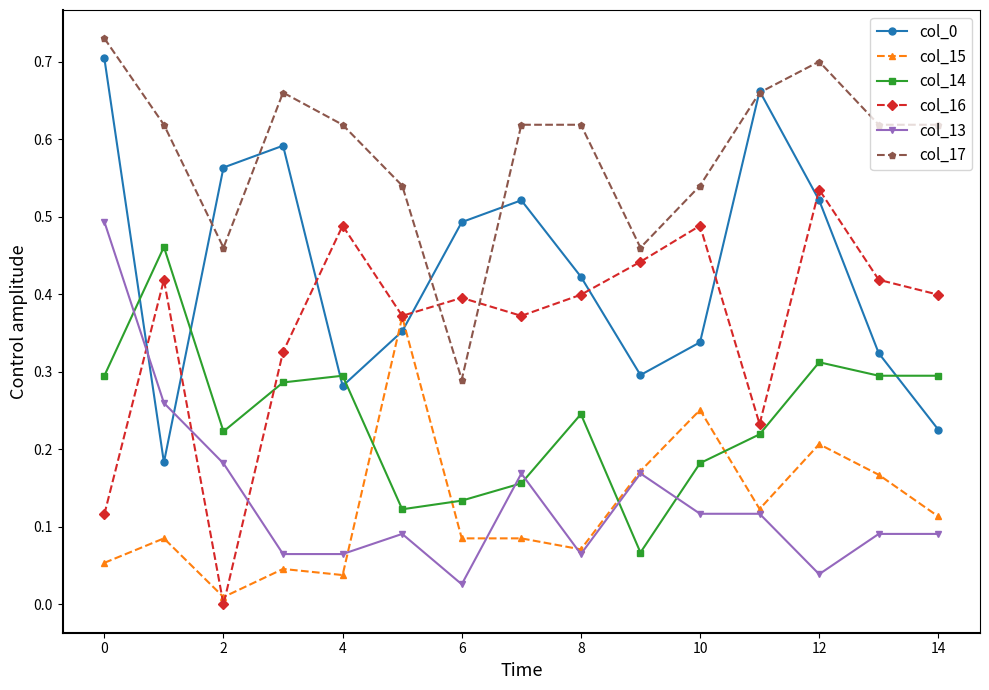

How many categories are shown in the chart?

15